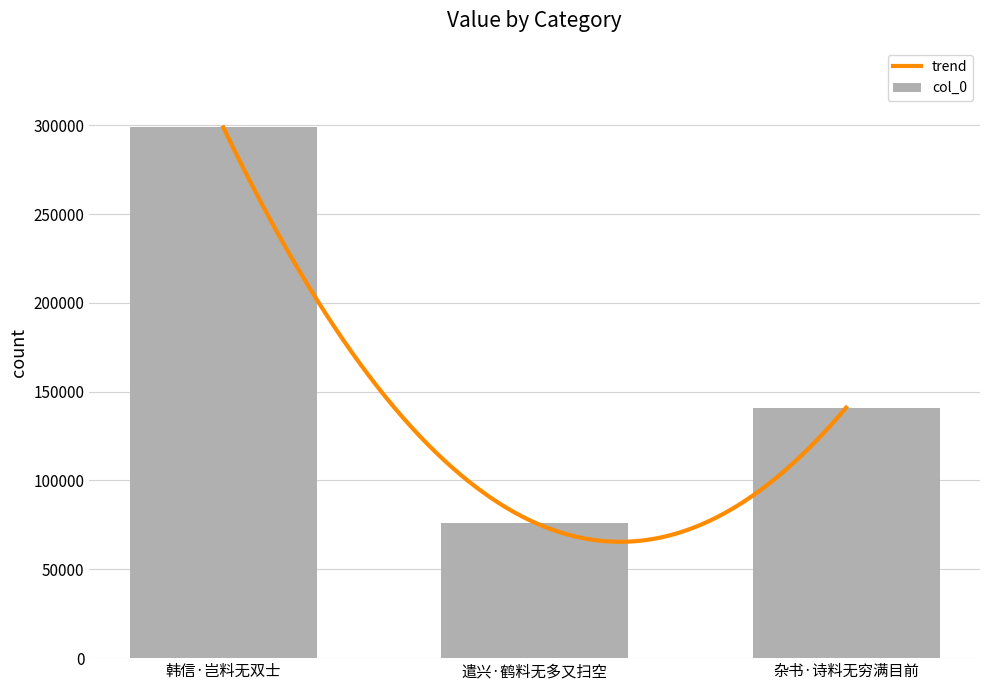

List the labels in order of value, smallest first.

遣兴·鹤料无多又扫空, 杂书·诗料无穷满目前, 韩信·岂料无双士